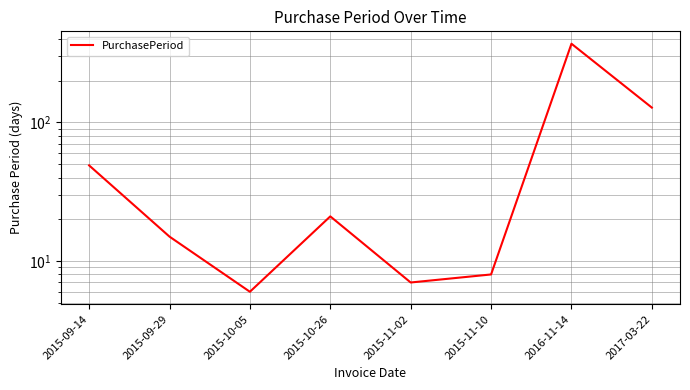

Which category has the highest value across all series?

2016-11-14